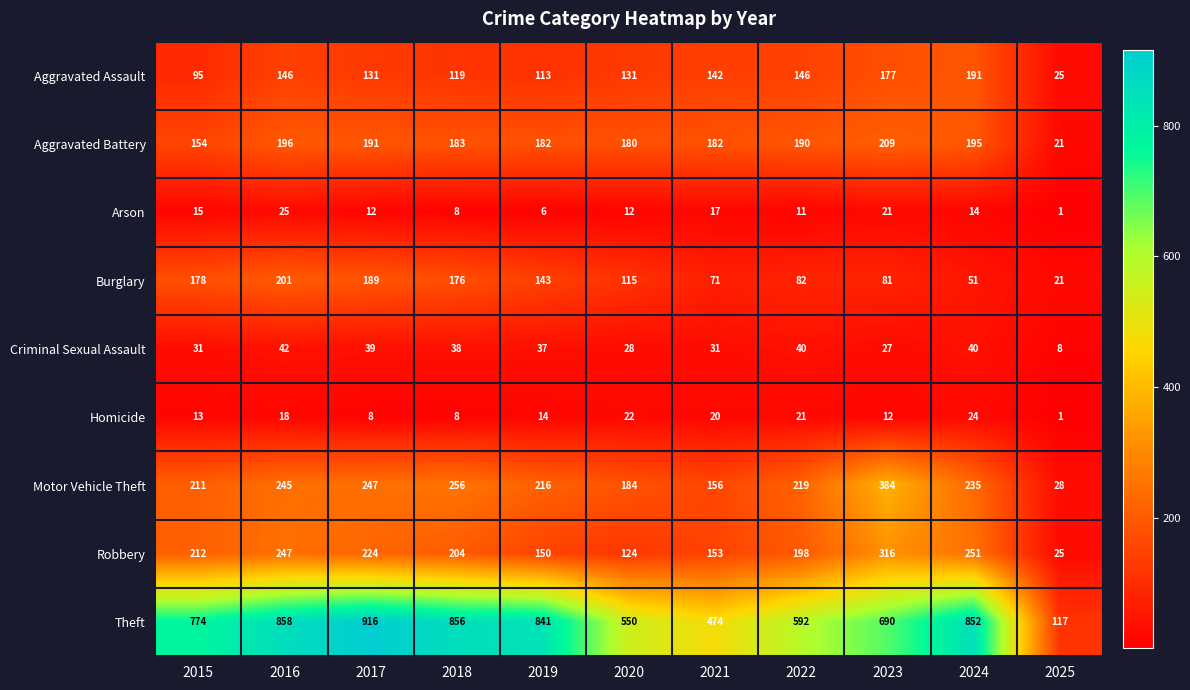

At which category does the chart reach its minimum across all series?

2025